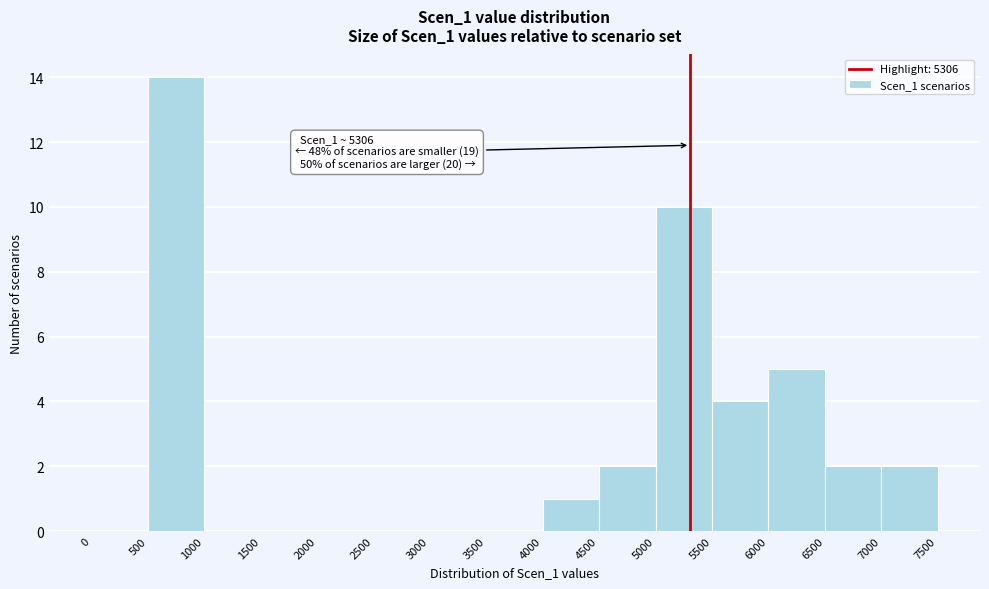

Over which range of the x-axis is the bar tallest?

500 to 1000